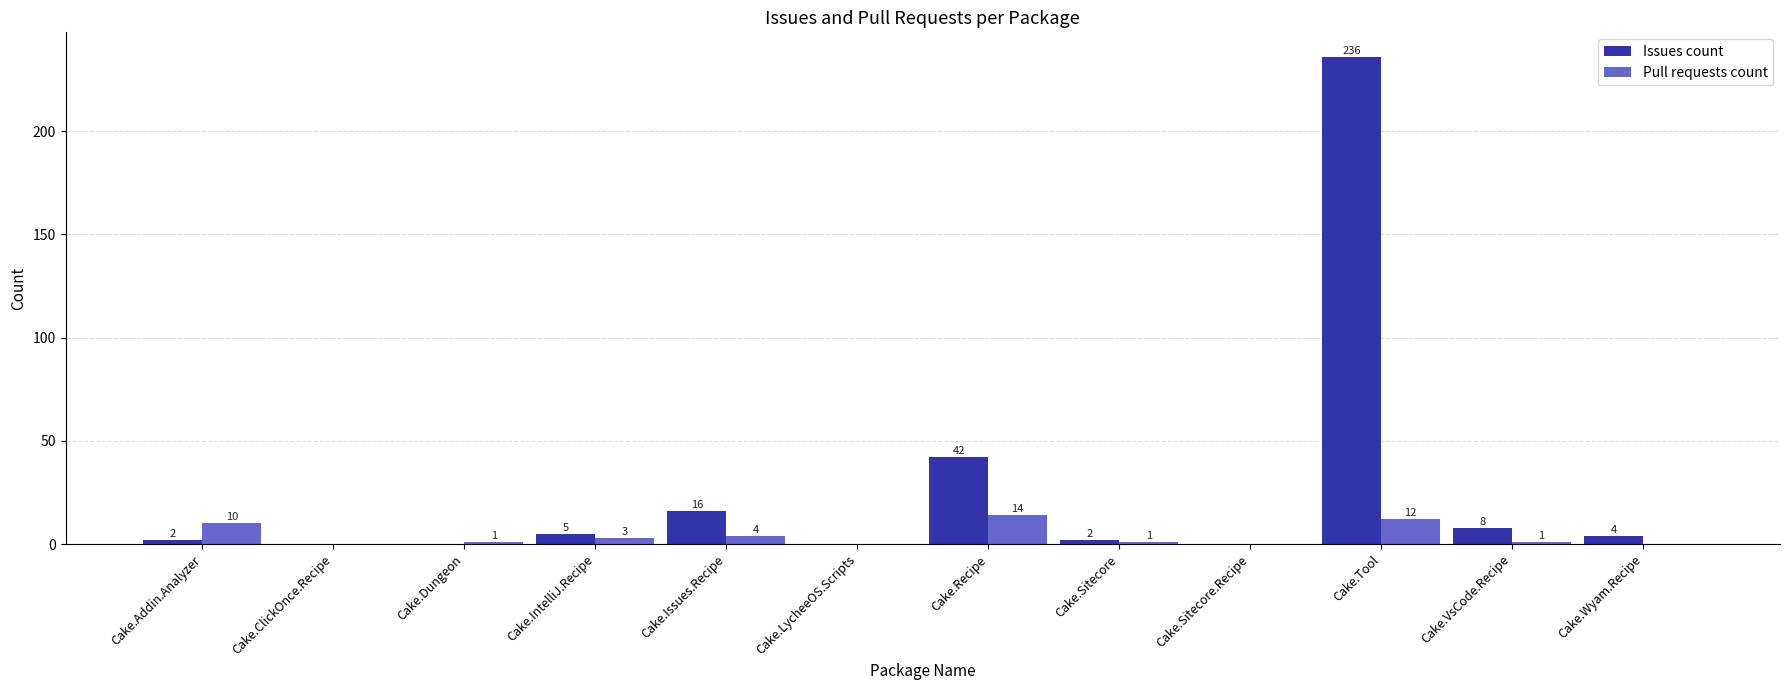

The value of Pull requests count at Cake.Sitecore.Recipe is 0. True or false?

True